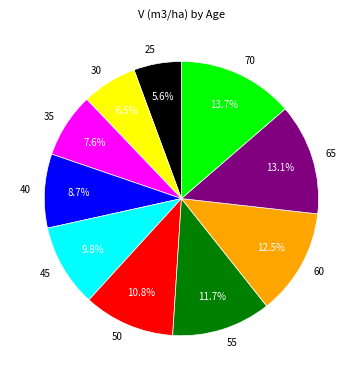

To the nearest percent, what percentage of the pie is 40?

9%